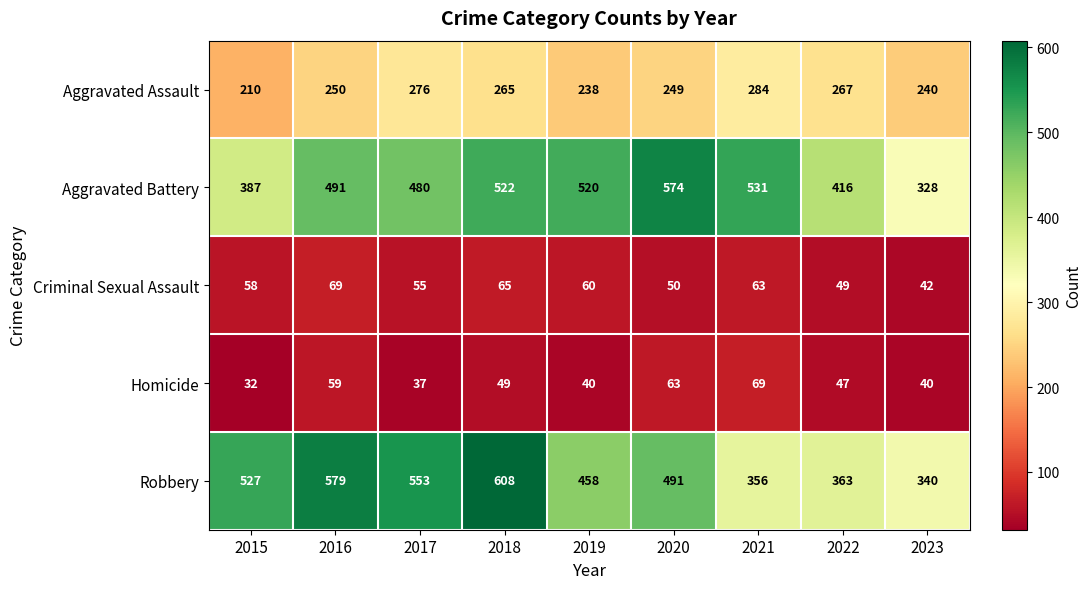

What is the average value of the Homicide series?

48